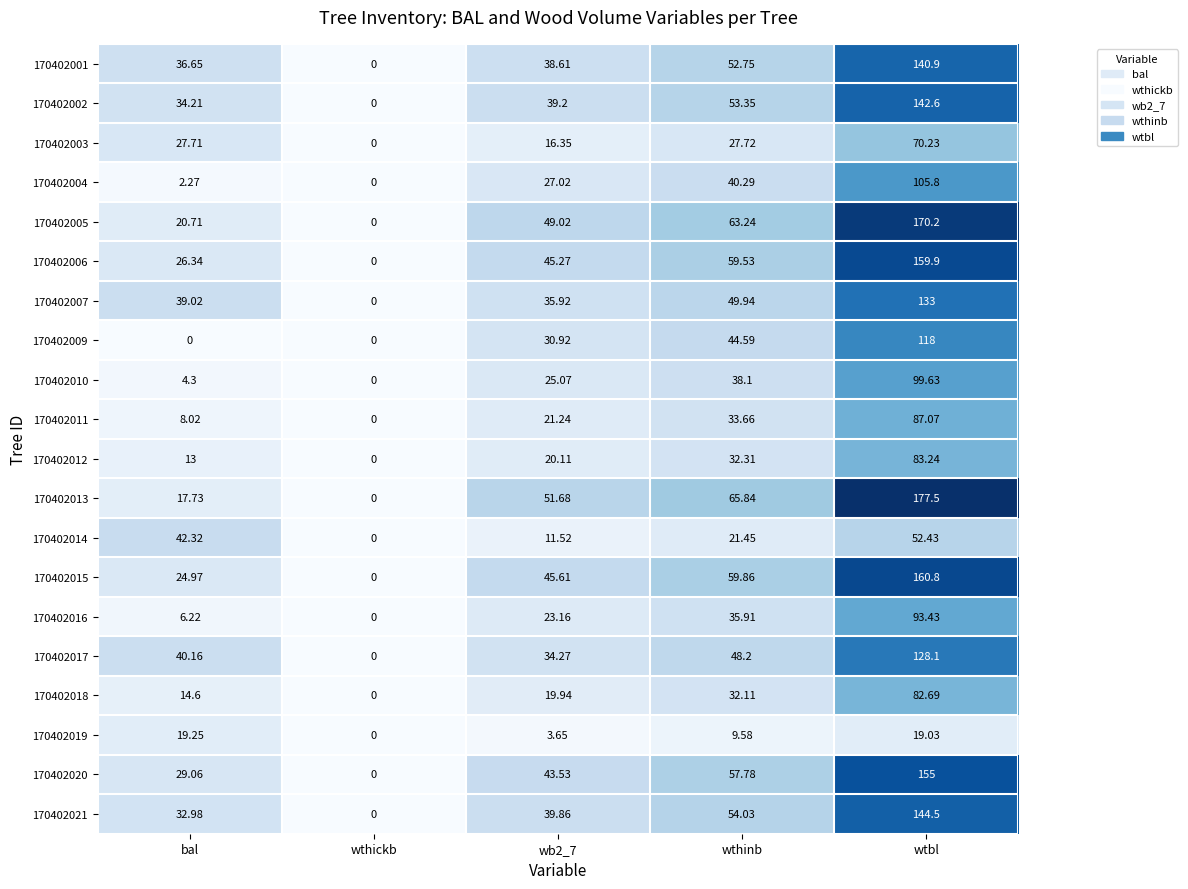

Is the value of 170402020 at wb2_7 greater than the value of 170402012 at wtbl?

No